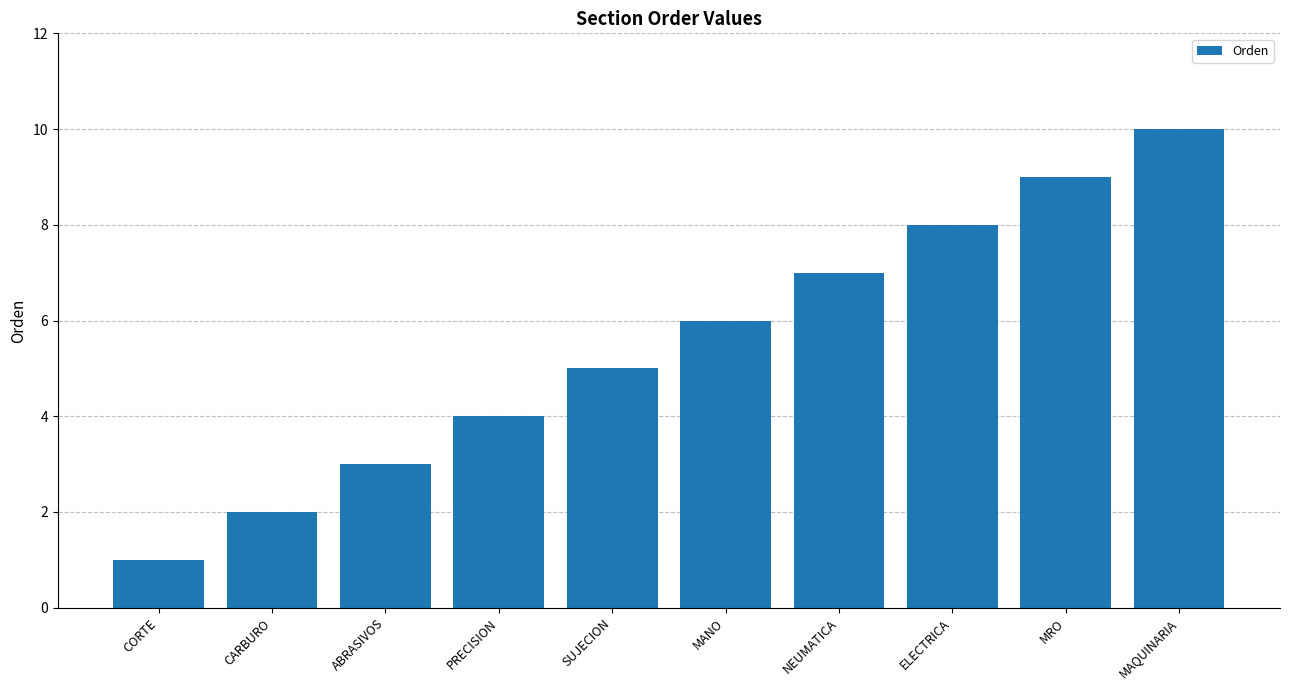

Does the chart contain stacked bars?

No